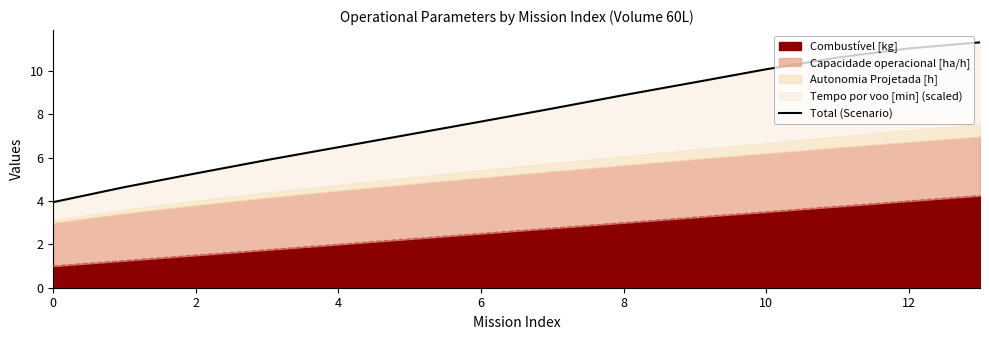

What is the sum of all values?

110.7